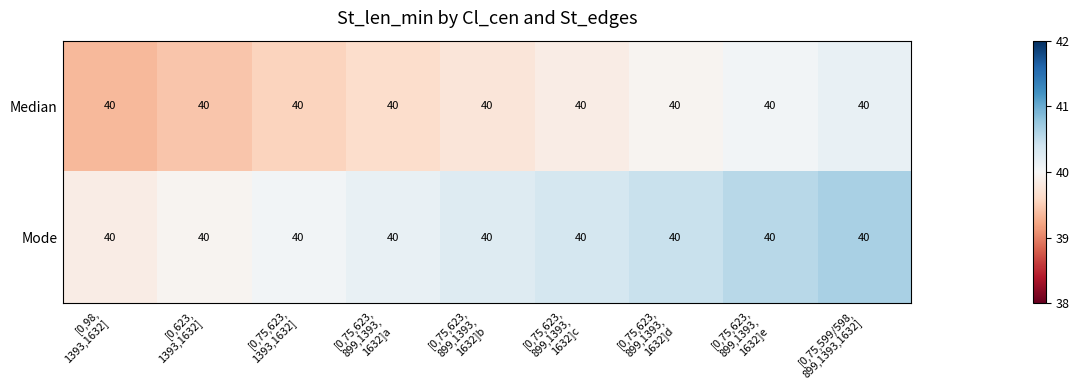

What is the difference between the second highest and minimum values in the Mode series?

0.7